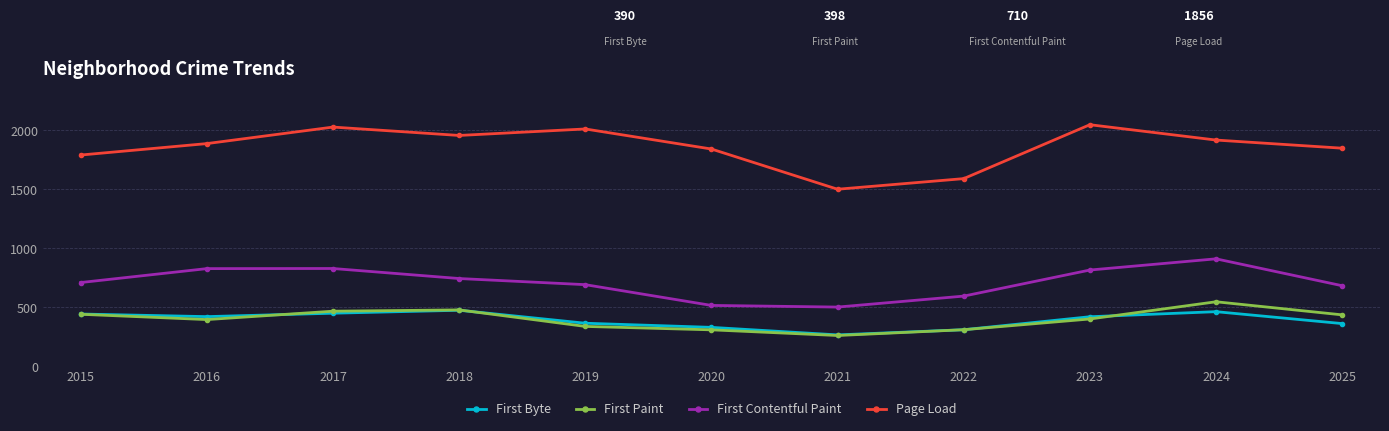

Between 2022 and 2025, which series saw the biggest shift?

Page Load